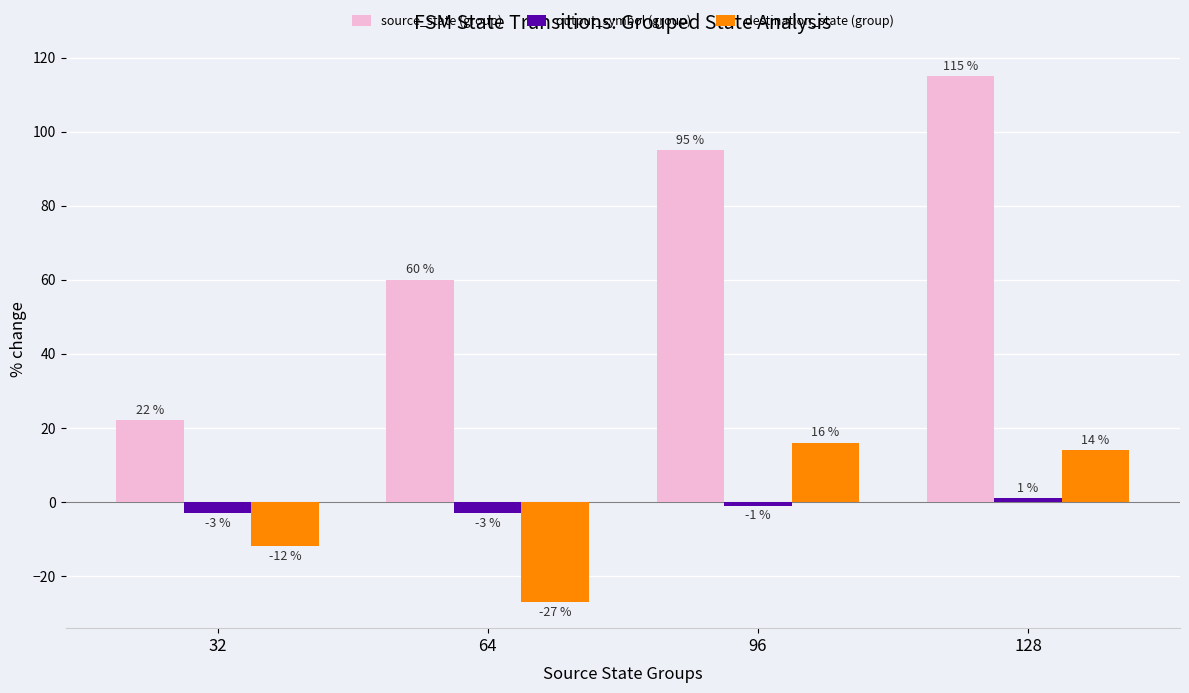

How many bars are there in total?

12